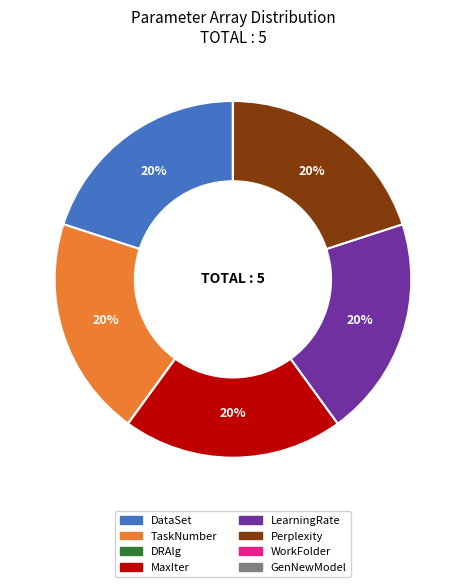

Combined, do Perplexity and TaskNumber account for over 50%?

No